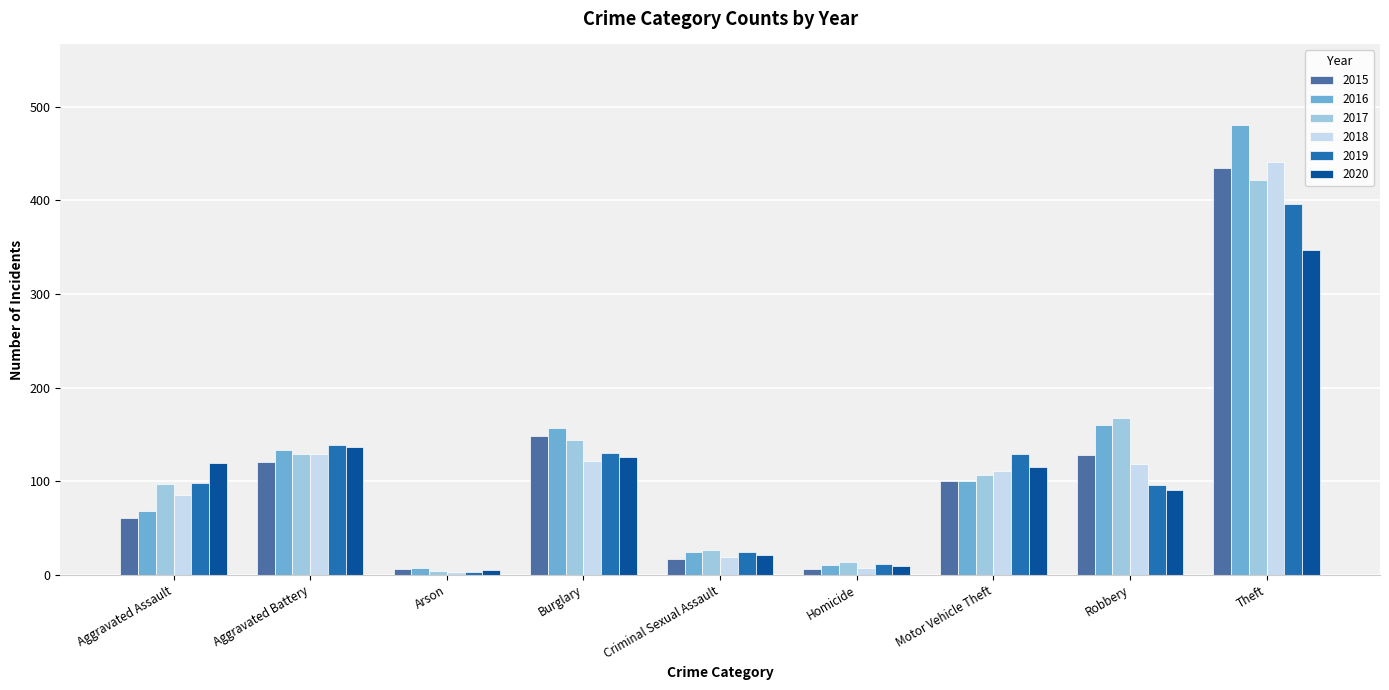

Rank the series by their maximum value, from lowest to highest.

2020, 2019, 2017, 2015, 2018, 2016